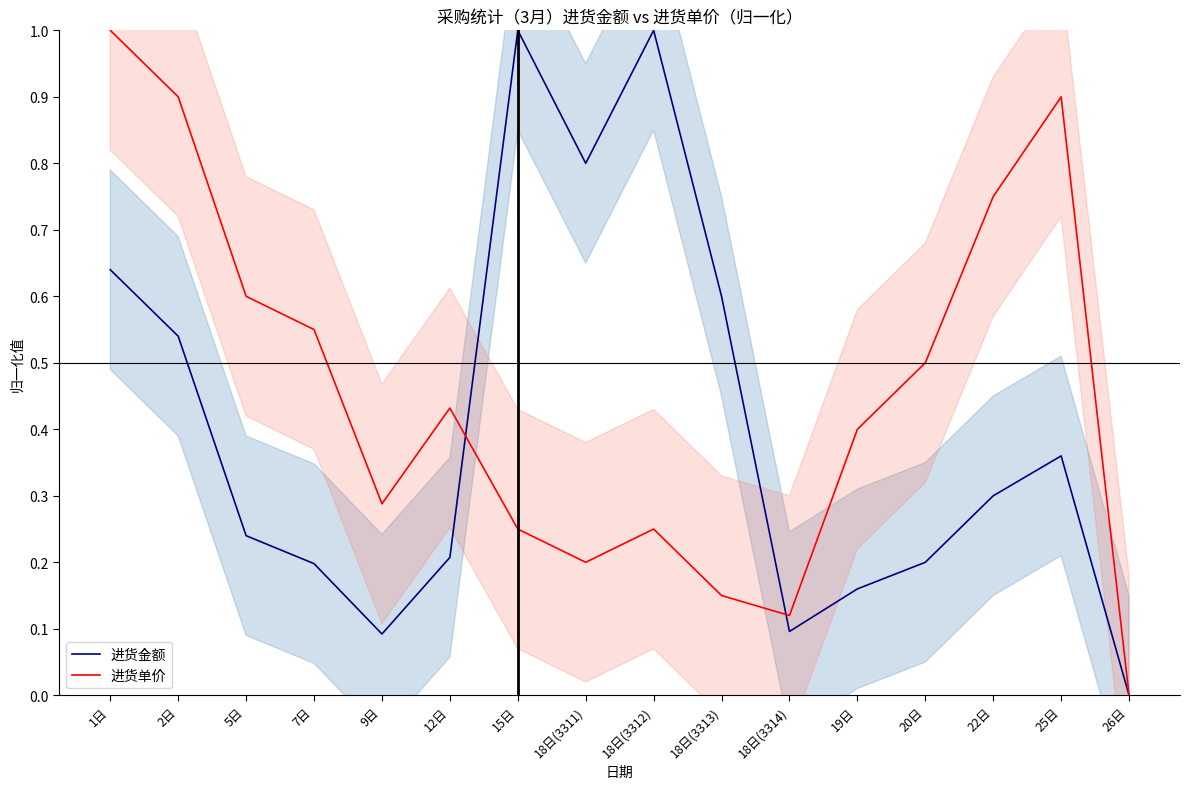

The 进货单价 series shows 1.5 at 2日. True or false?

False